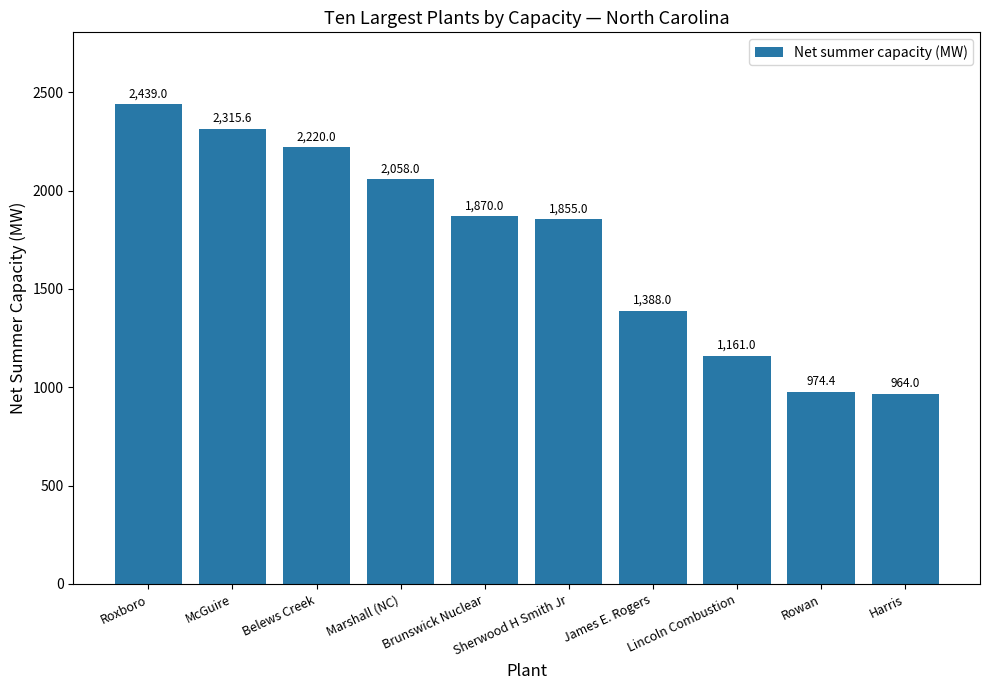

What is the ratio of the value at McGuire to the value at Roxboro?

0.9